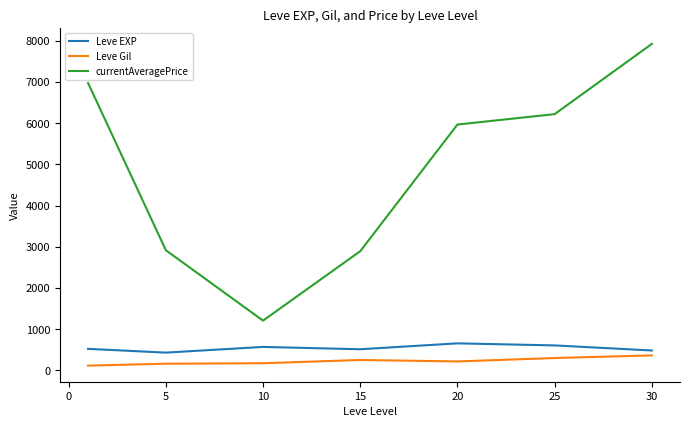

What is the highest value of the currentAveragePrice series?

7922.8